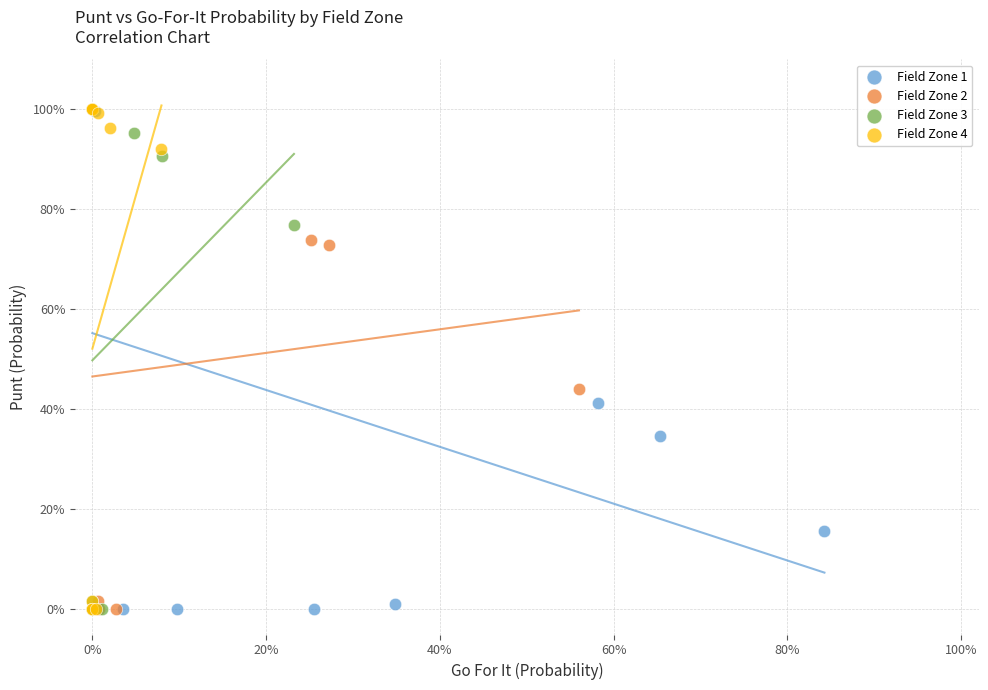

What are all the series names shown in the legend?

Field Zone 1, Field Zone 2, Field Zone 3, Field Zone 4